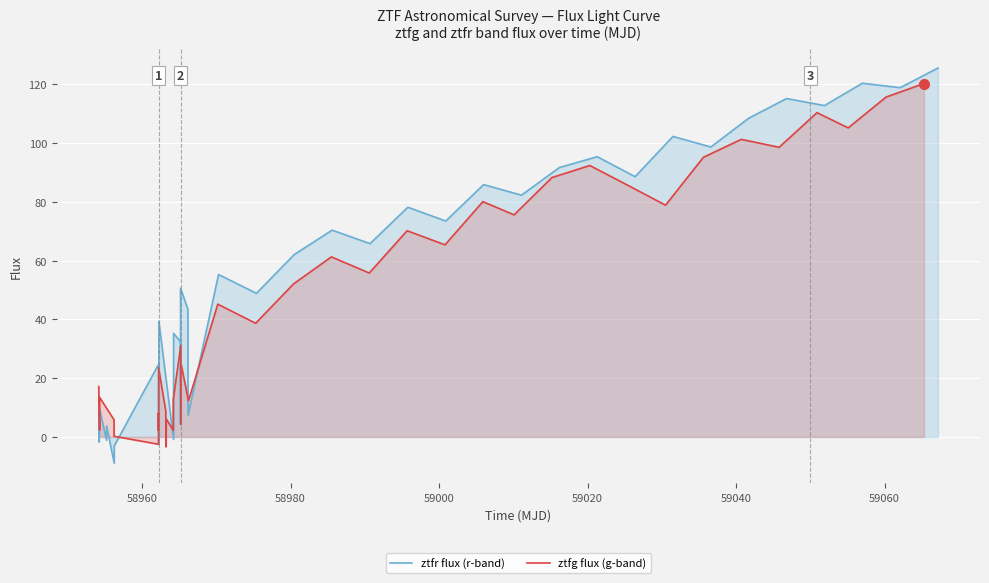

What is the lowest value of the ztfr flux (r-band) series?

-8.9